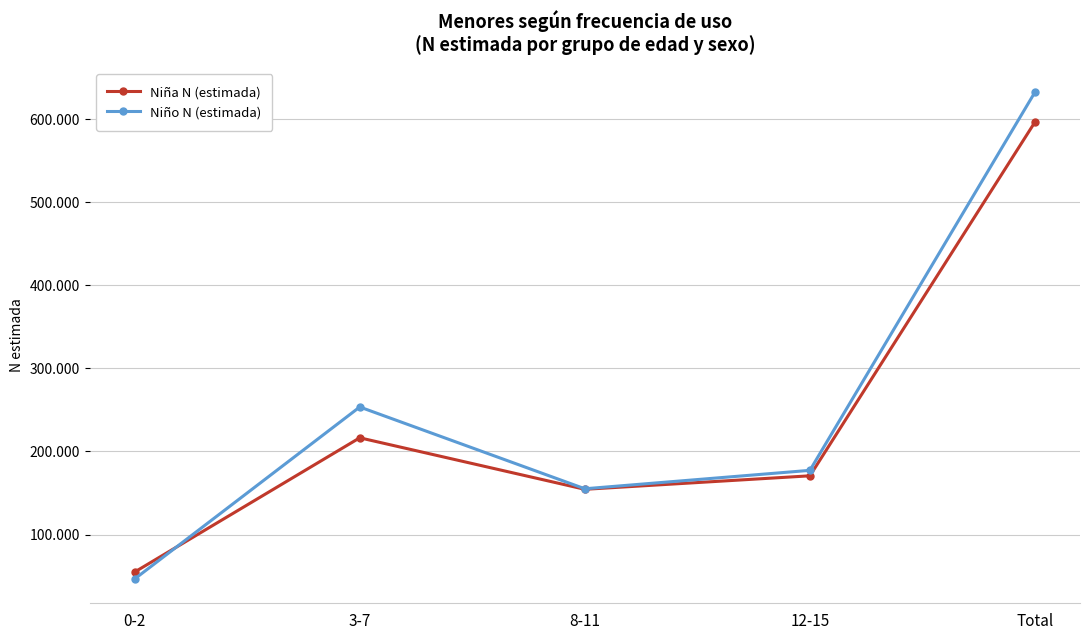

Rank the series by their average value, from highest to lowest.

Niño N (estimada), Niña N (estimada)